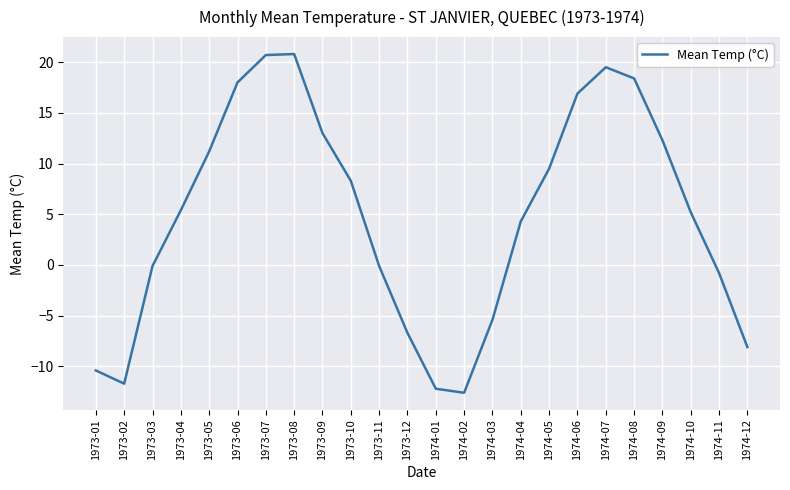

What is the difference between the maximum and minimum values?

33.4